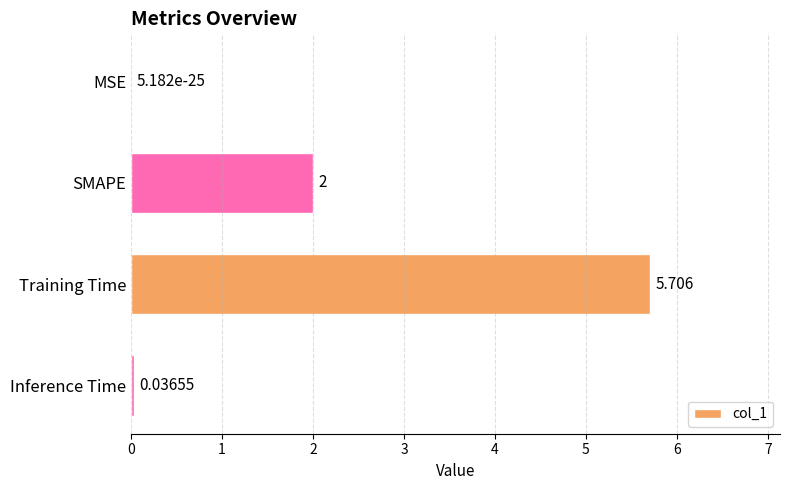

Where is the data nearest to the value 2?

SMAPE